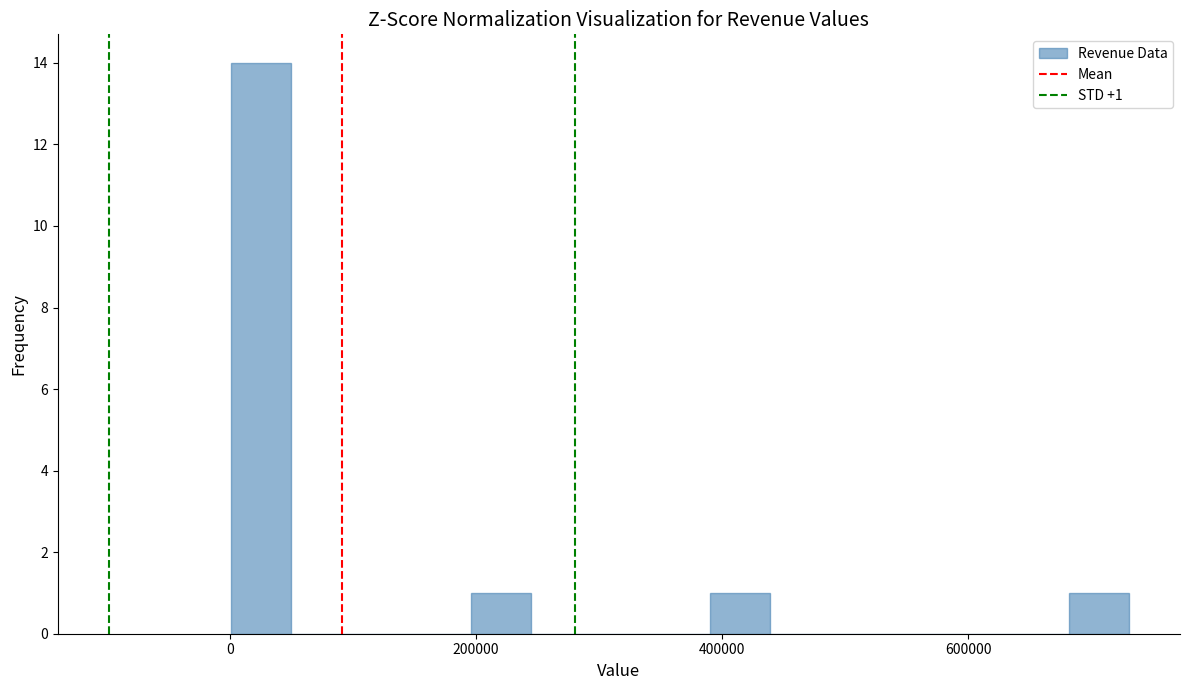

Around what value on the x-axis is the tallest bar? Give the approximate position of its centre, as read against the axis.

20000